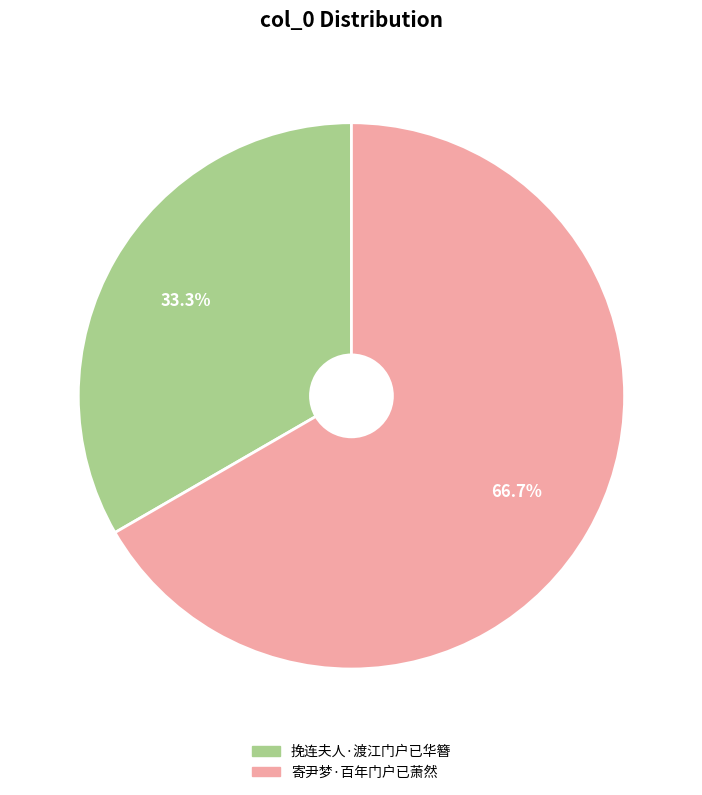

To the nearest percent, what percentage of the pie is 挽连夫人·渡江门户已华簪?

33%